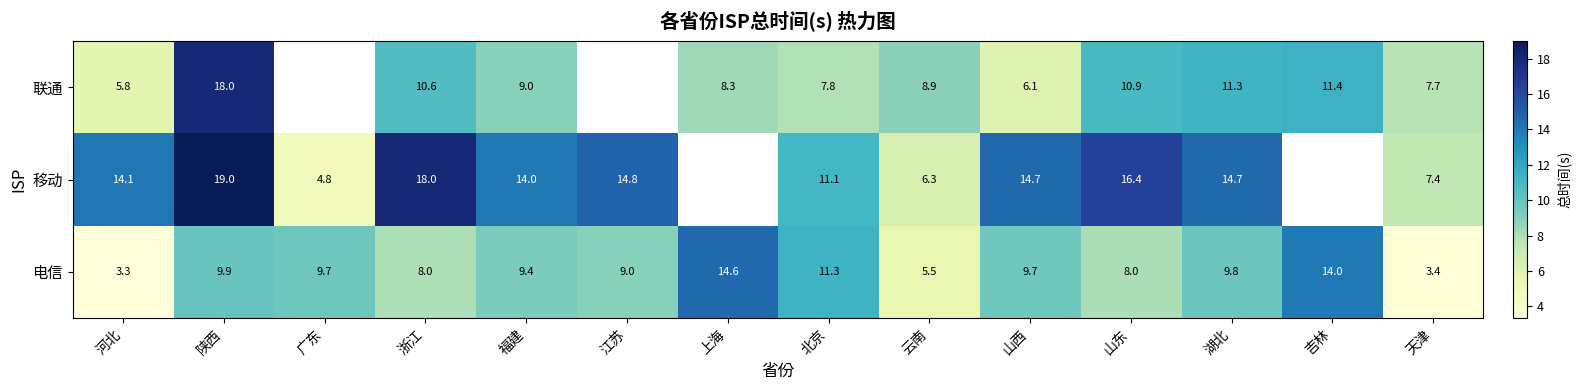

Is the value of 电信 at 福建 greater than the value of 移动 at 浙江?

No